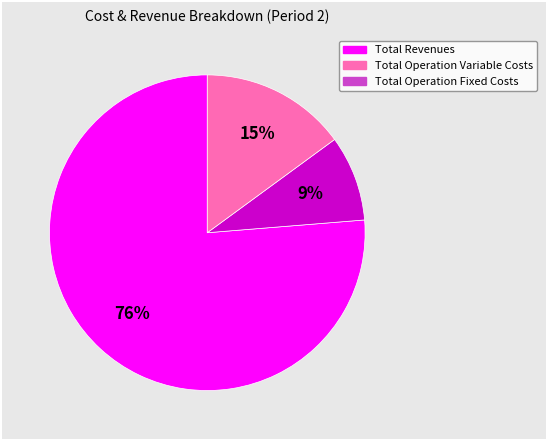

To the nearest percent, what is the average slice percentage?

33%